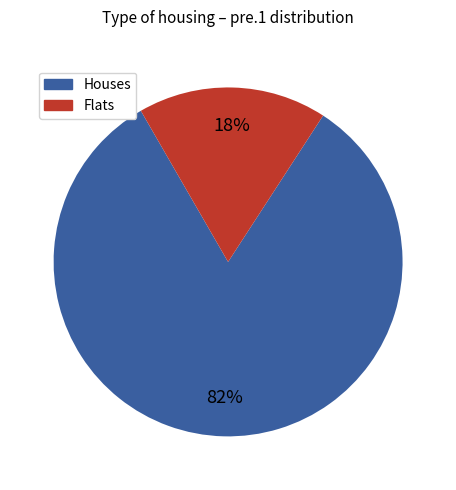

To the nearest percent, what is the average slice percentage?

50%